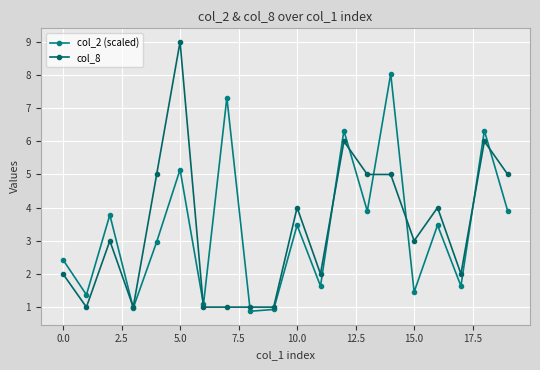

How many lines are shown in the chart?

2